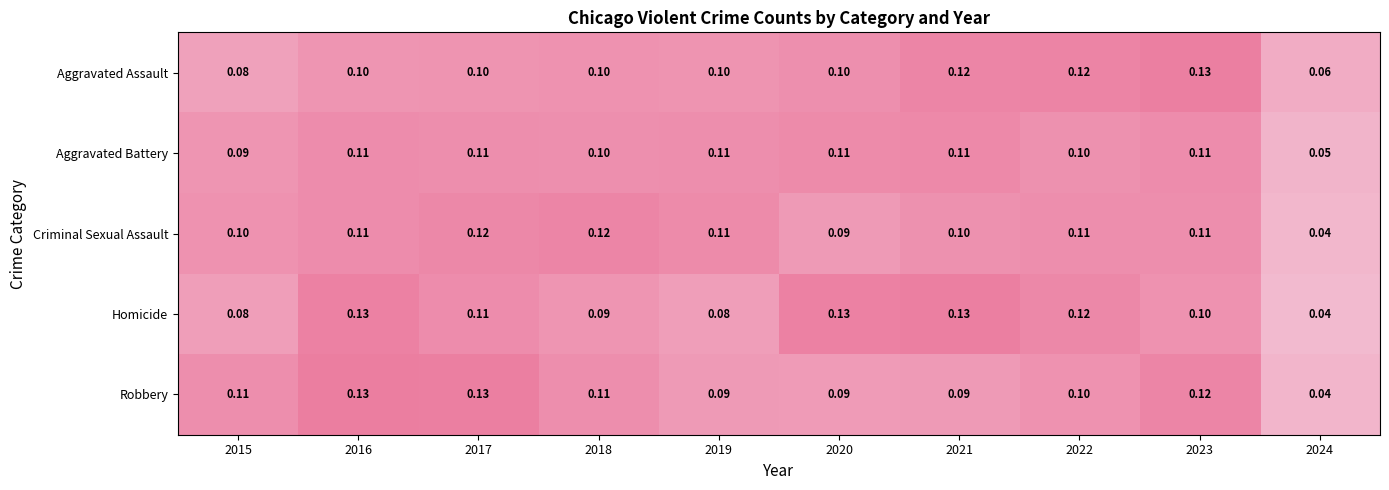

Is the value of Robbery at 2024 greater than the value of Criminal Sexual Assault at 2017?

No